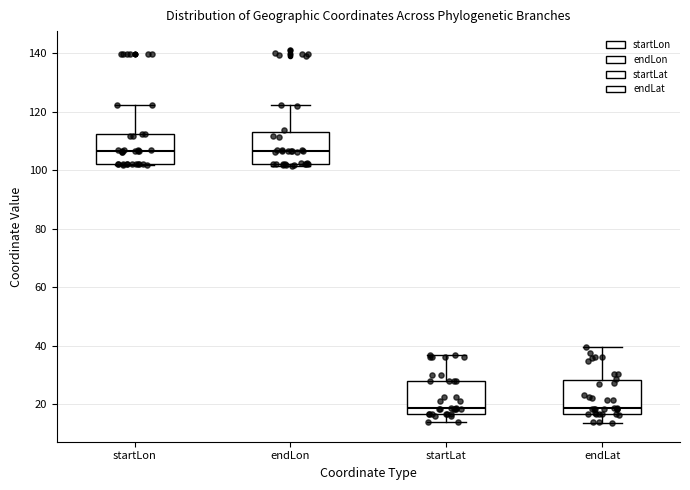

Where does the median line of the box for endLon sit on the y-axis? The values are not printed on the chart, so give them approximately, as read against the axis.

106